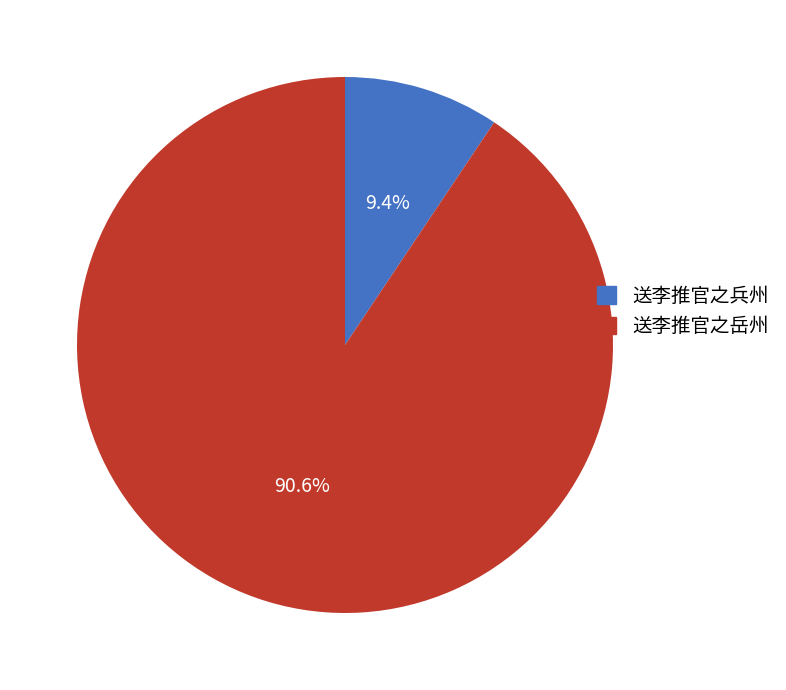

Is there a majority slice in this chart?

Yes